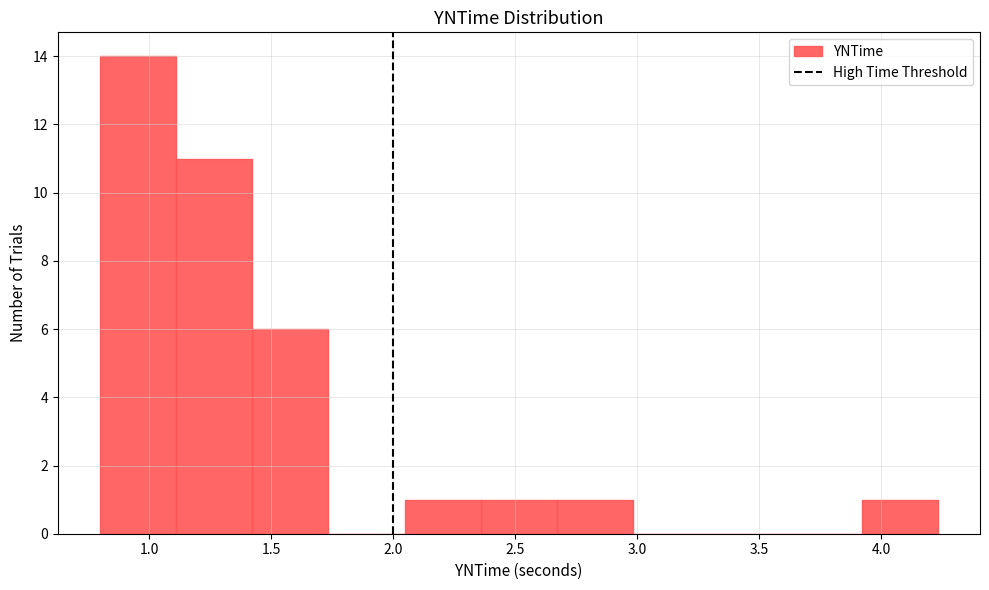

Reading left to right, transcribe this chart: for each bar, give the range it covers on the x-axis and its height. Neither the bar edges nor the heights are printed on the chart, so give them approximately, as read against the axes.

0.80 to 1.10: 14
1.10 to 1.40: 11
1.40 to 1.75: 6
1.75 to 2.05: 0
2.05 to 2.35: 1
2.35 to 2.65: 1
2.65 to 3.00: 1
3.00 to 3.30: 0
3.30 to 3.60: 0
3.60 to 3.90: 0
3.90 to 4.25: 1